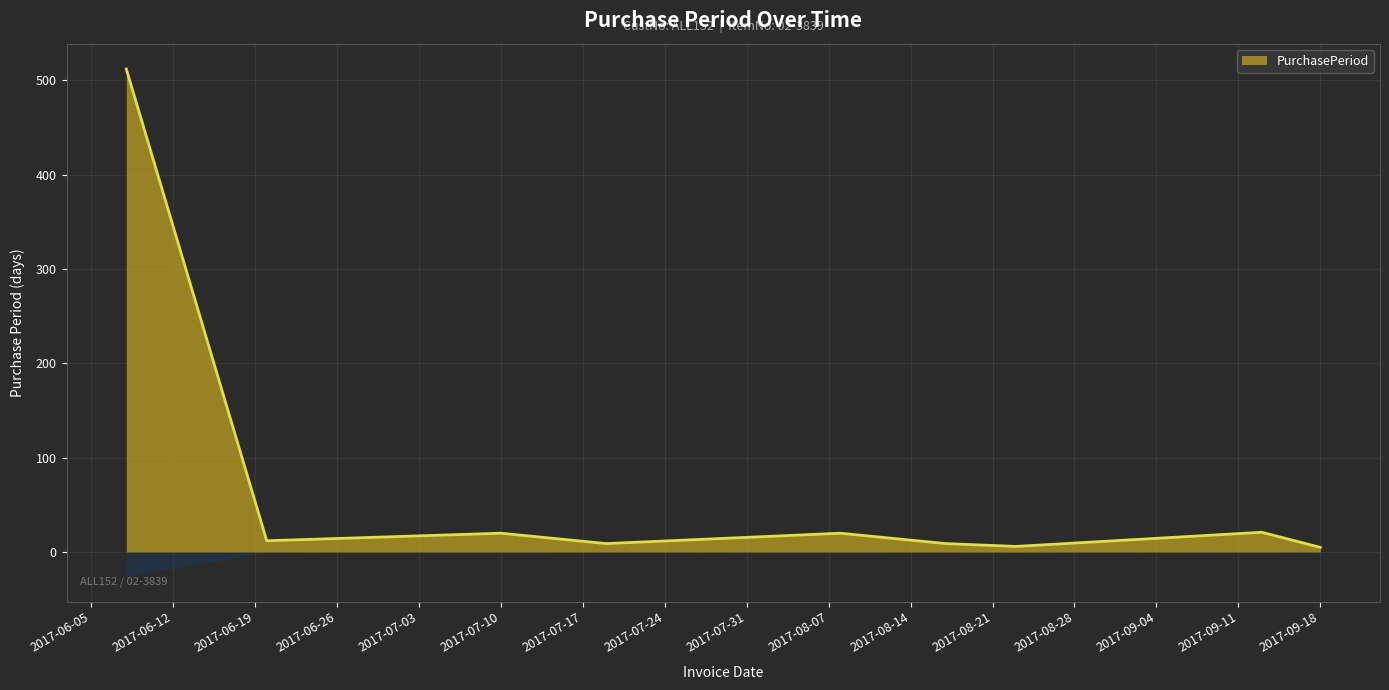

Between 2017-09-18 and 2017-07-19, which is larger?

2017-07-19